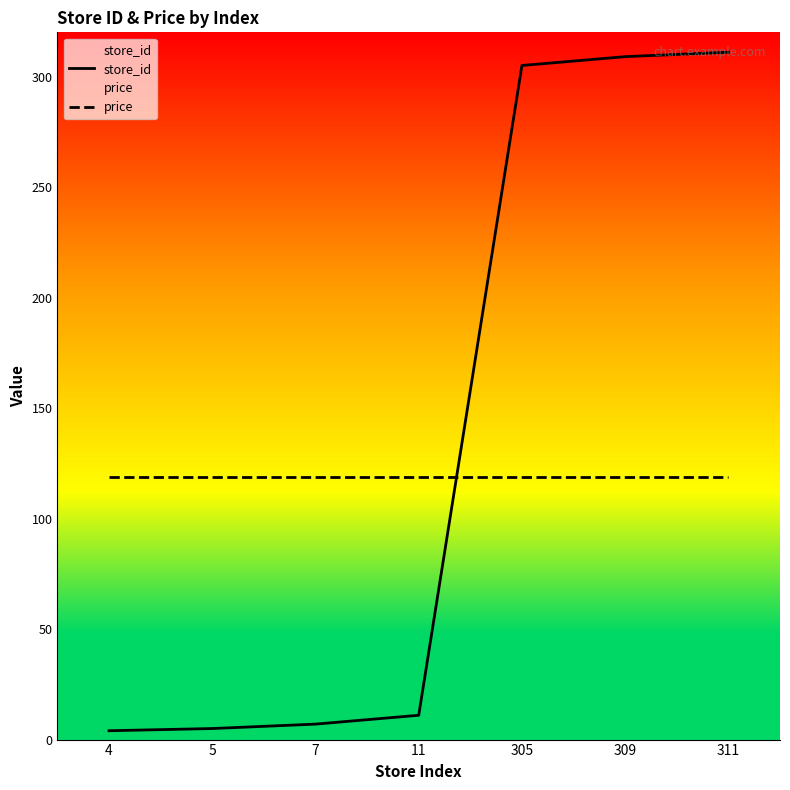

Is the value of store_id at 4 greater than the value of price at 311?

No